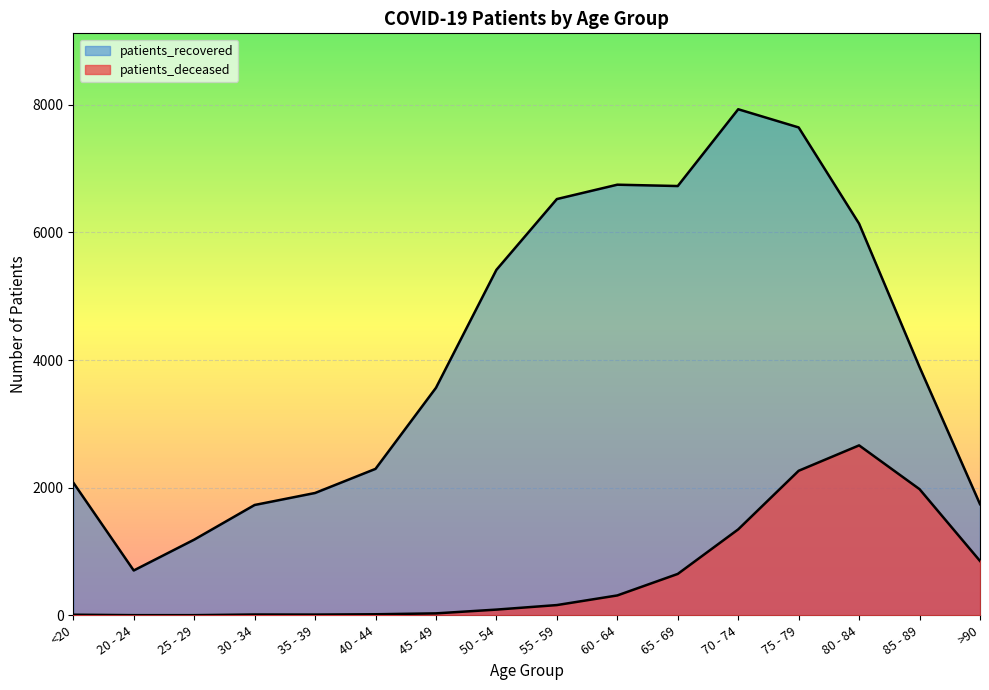

What are all the series names shown in the legend?

patients_deceased, patients_recovered